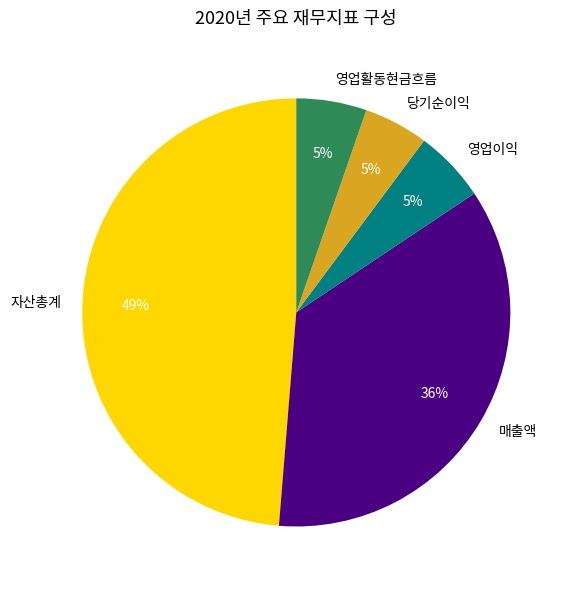

Which has a higher value, 매출액 or 당기순이익?

매출액